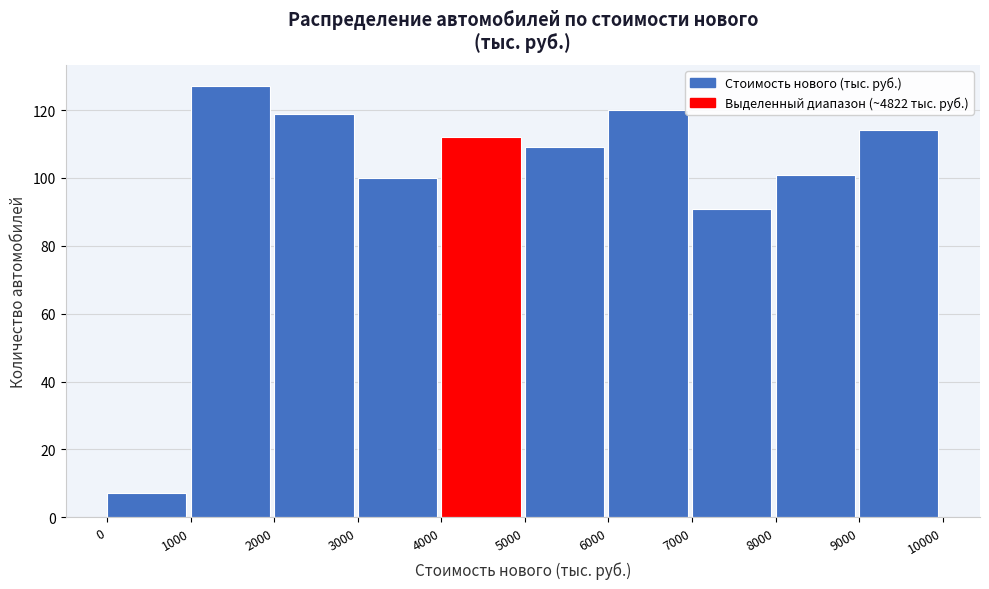

Reading left to right, list every bar in this chart as the range it spans on the x-axis followed by its height. The values are not printed on the chart, so give them approximately, as read against the axis.

0 to 1000: 8
1000 to 2000: 128
2000 to 3000: 120
3000 to 4000: 100
4000 to 5000: 112
5000 to 6000: 110
6000 to 7000: 120
7000 to 8000: 92
8000 to 9000: 102
9000 to 10000: 114